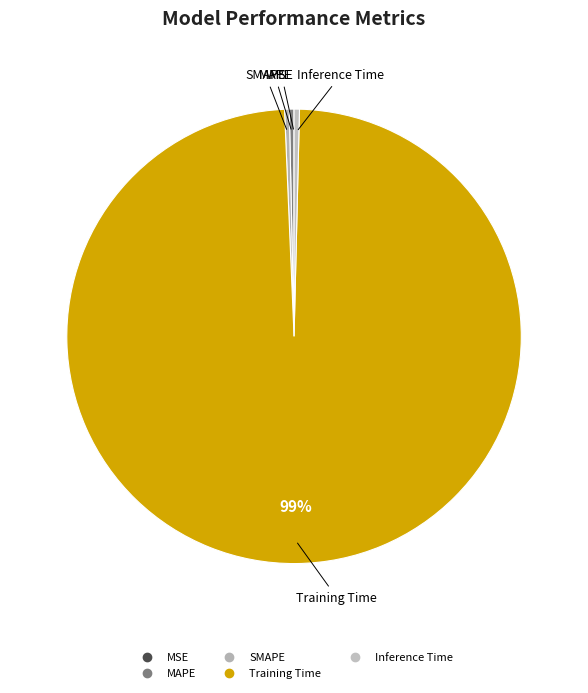

Which has a higher value, MAPE or Training Time?

Training Time